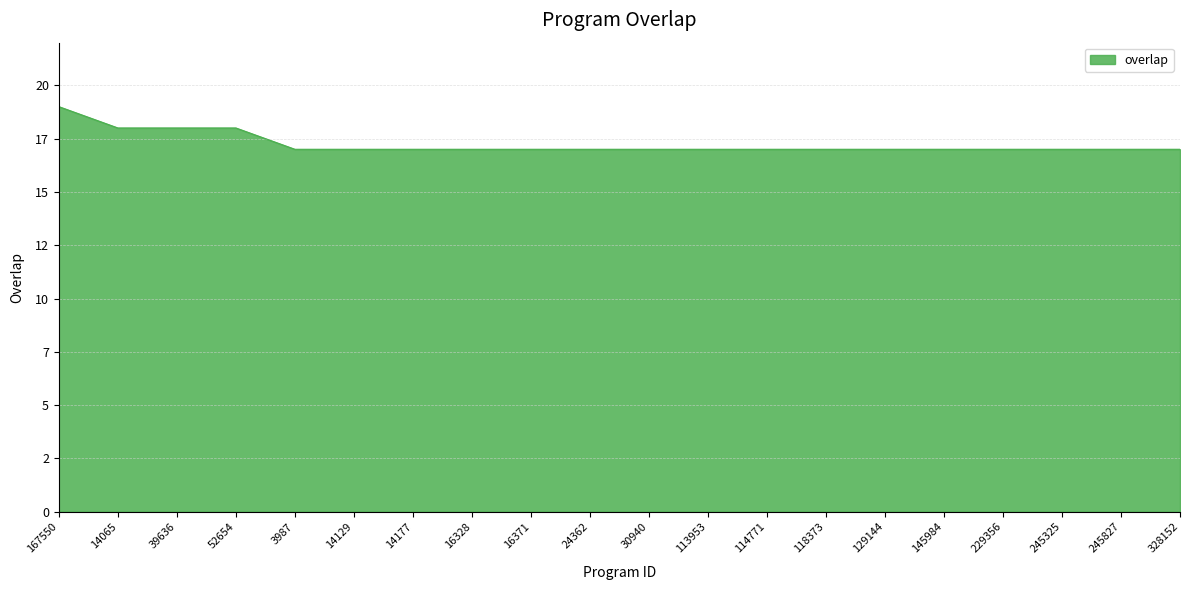

Is this an area chart (filled region under the line)?

Yes